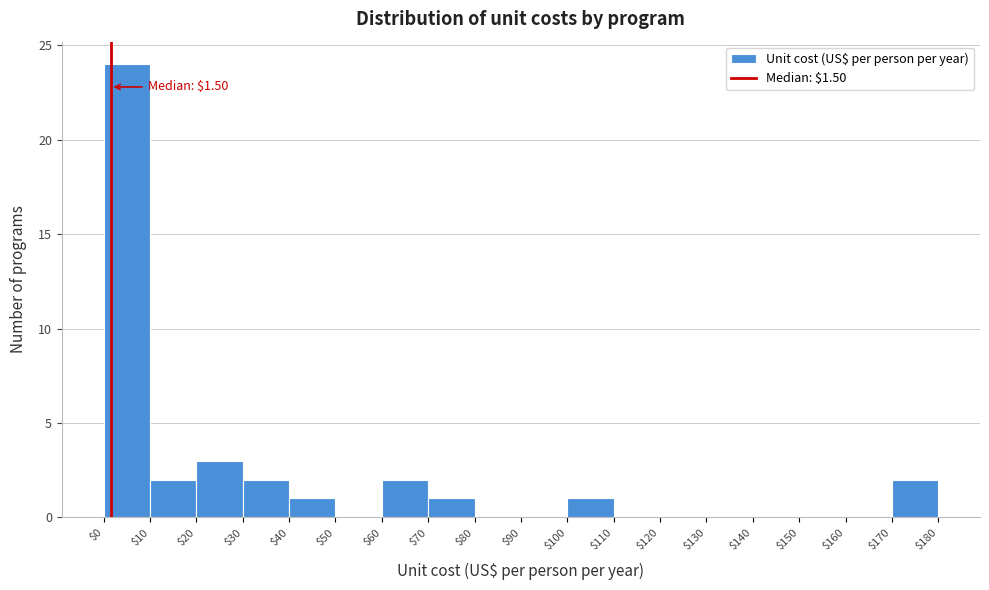

Which range on the x-axis has the tallest bar?

$0 to $10